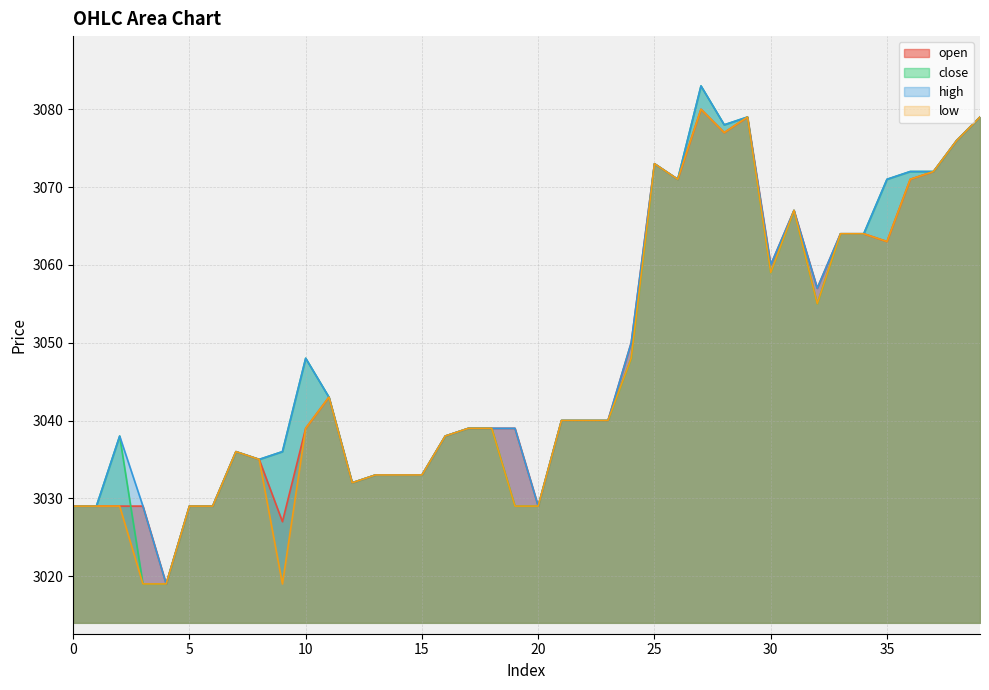

How many lines are shown in the chart?

4